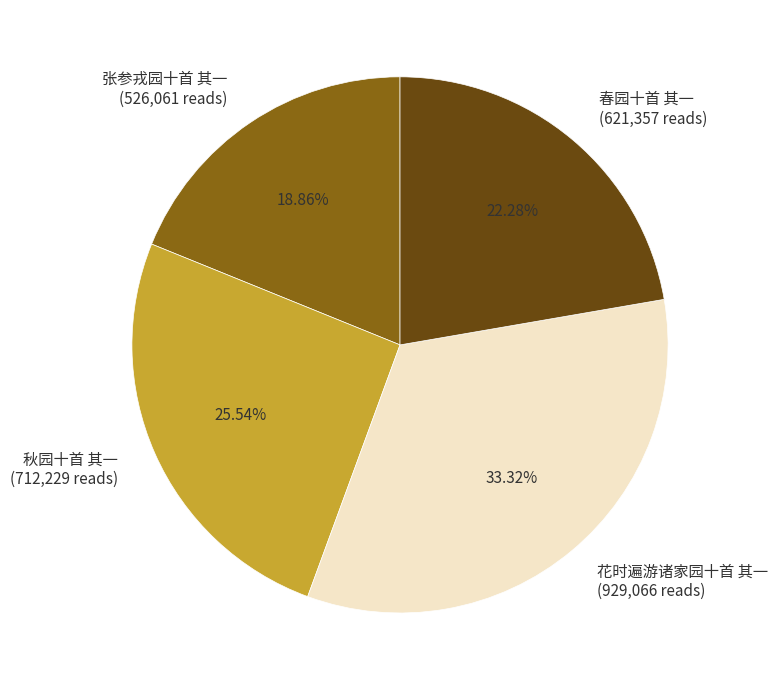

Which category has the biggest portion of the pie?

花时遍游诸家园十首 其一